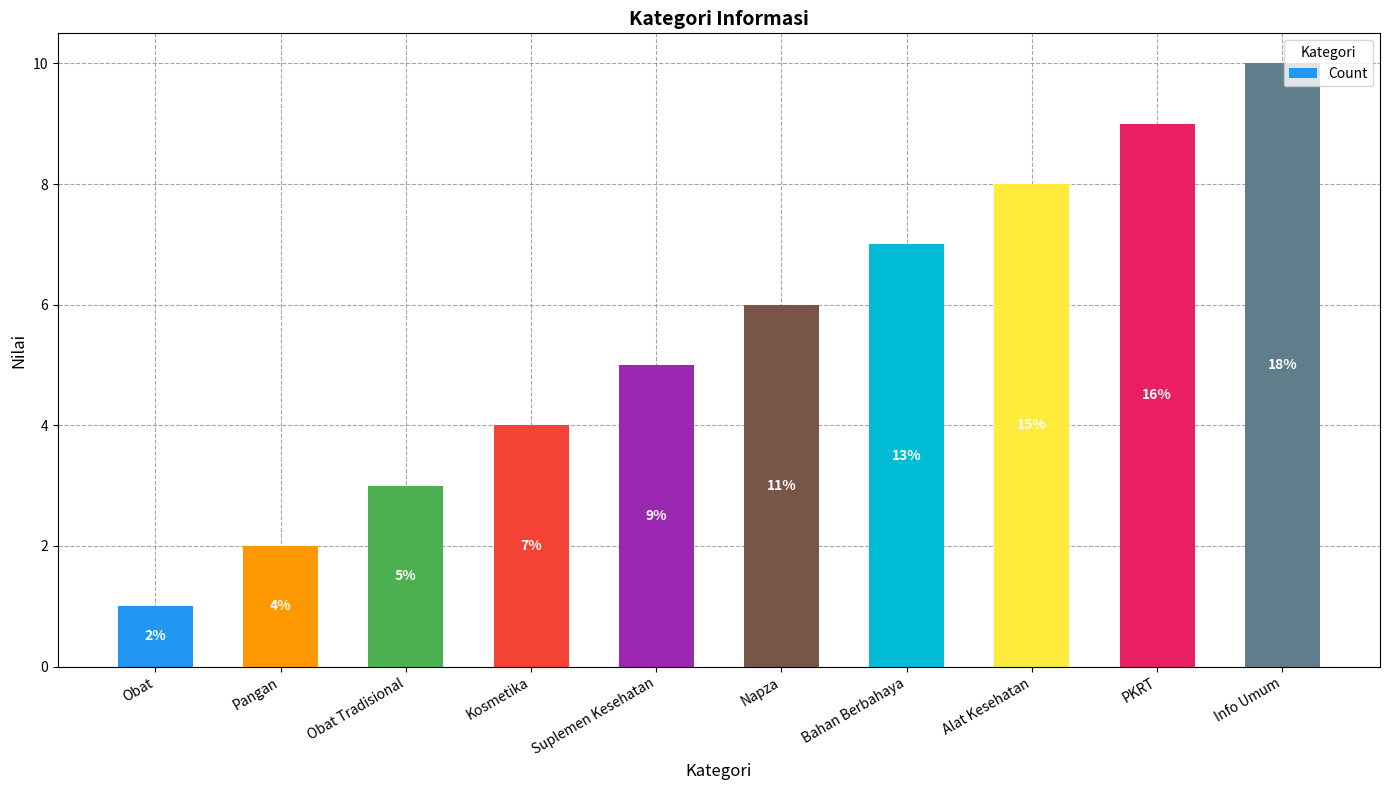

Between Napza and Bahan Berbahaya, which is larger?

Bahan Berbahaya